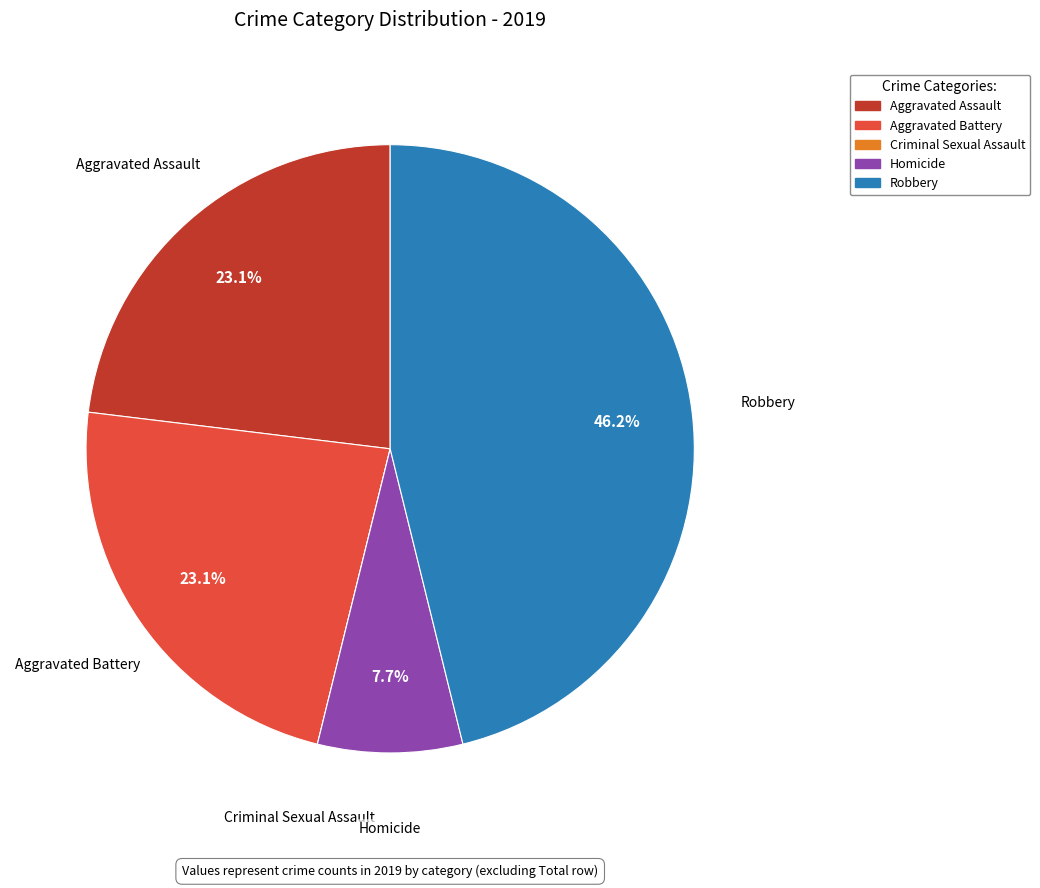

Which slice is the largest?

Robbery